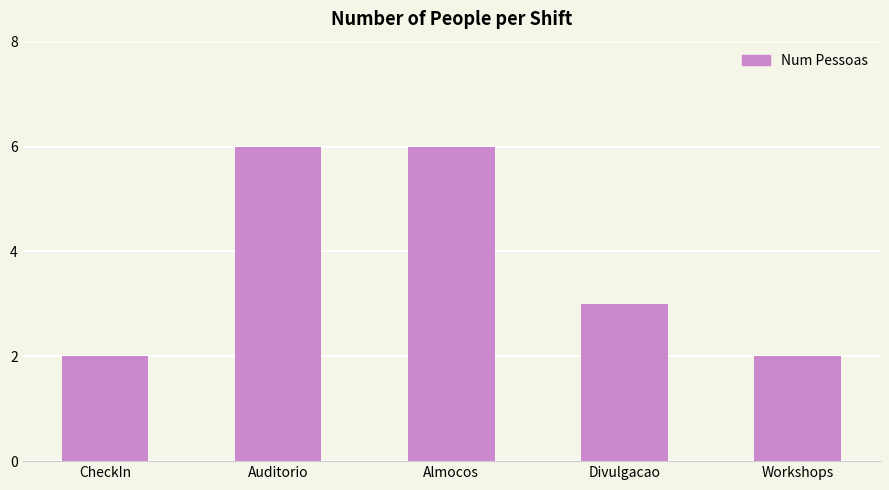

What is the value of the 3rd bar from the left?

6